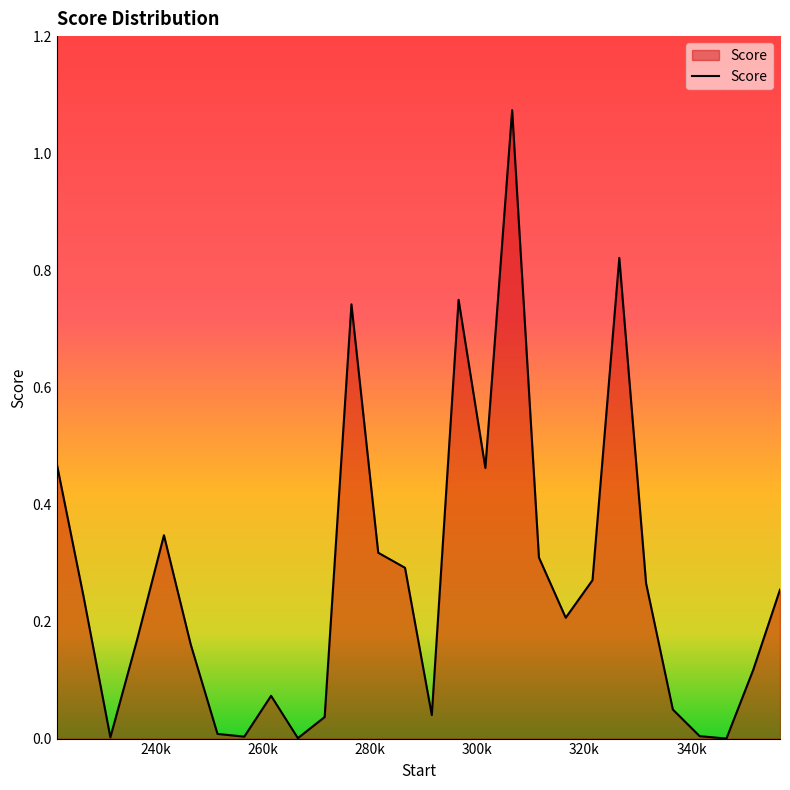

Is this an area chart (filled region under the line)?

Yes